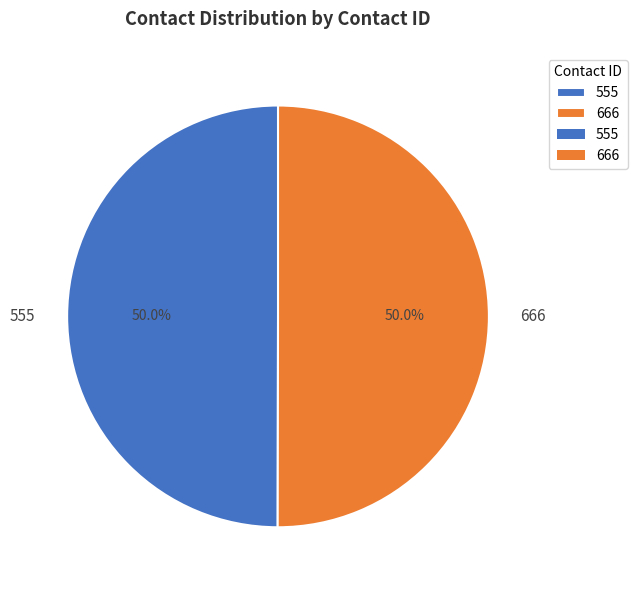

Combined, what portion of the pie is 555 and 666?

100.0%